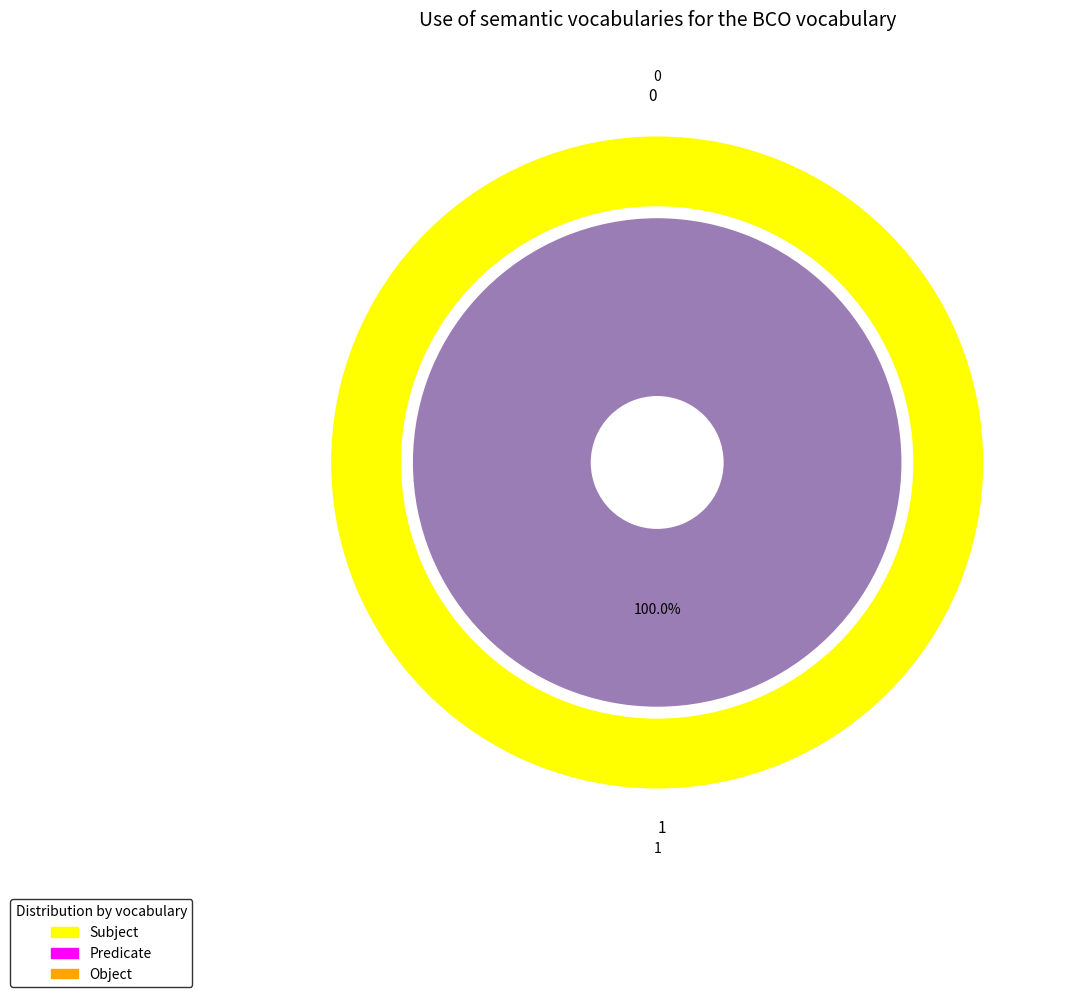

Between 1 and 0, which is larger?

1